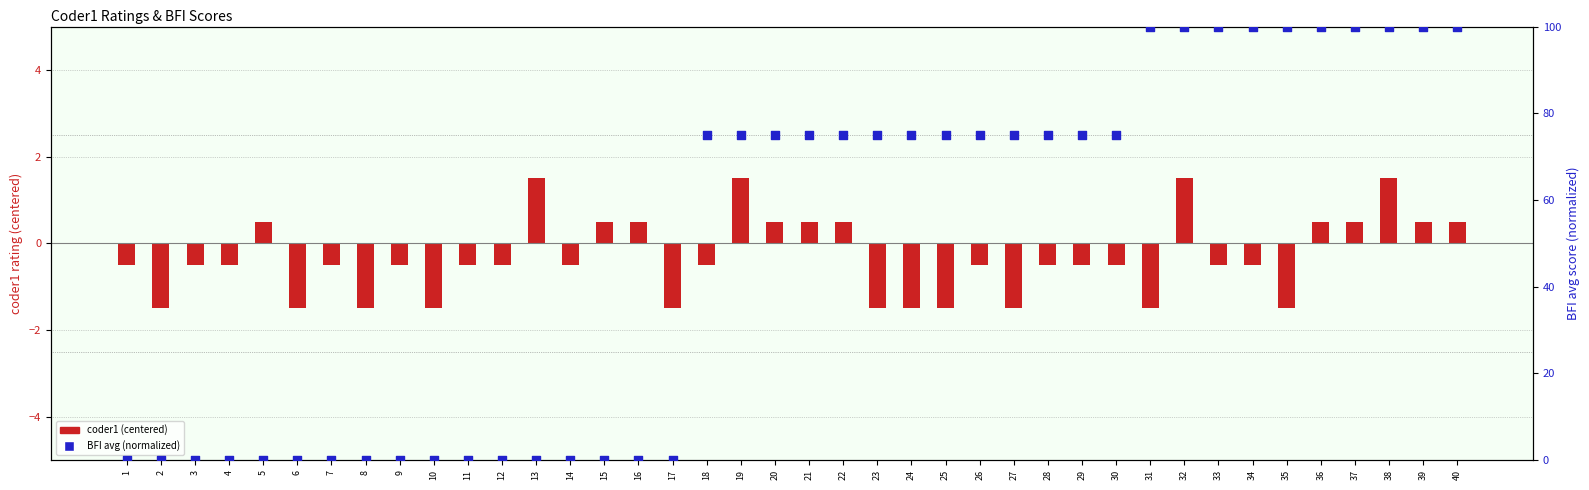

At how many categories does at least one series exceed 3?

23